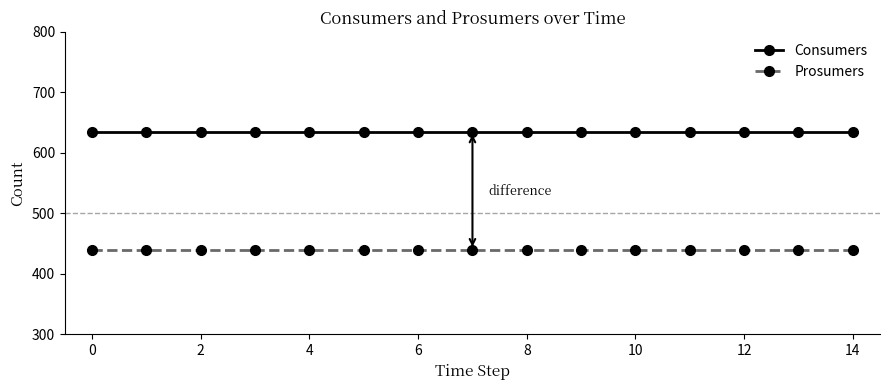

Rank the series by their average value, from lowest to highest.

Prosumers, Consumers